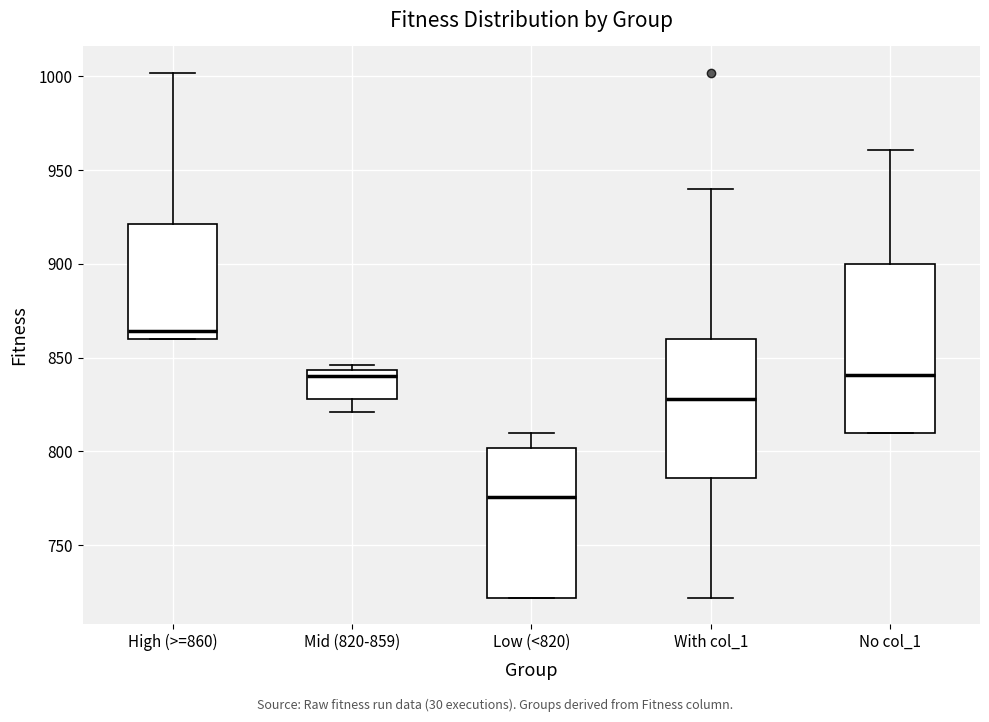

Which box's median line is the highest?

High (>=860)